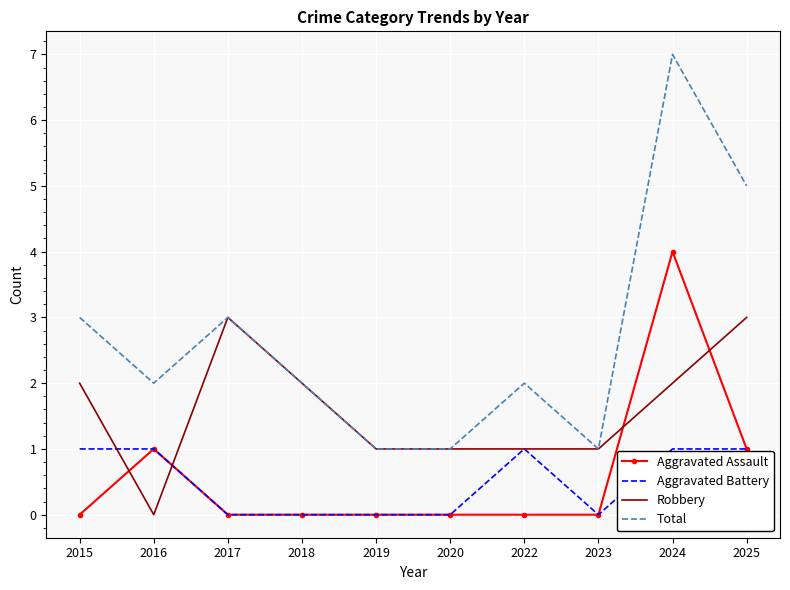

List the series in order of their peak value, lowest first.

Aggravated Battery, Robbery, Aggravated Assault, Total